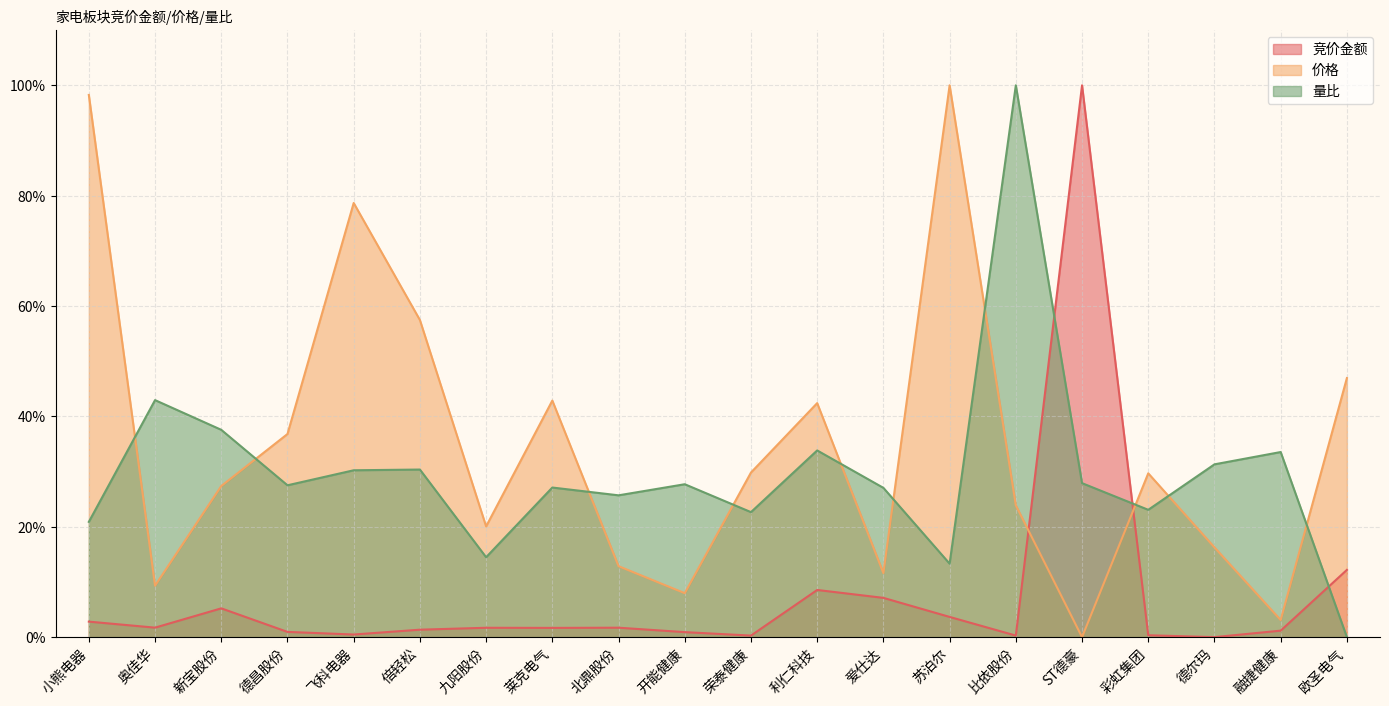

What is the spread (max minus min) of values at 利仁科技?

0.3